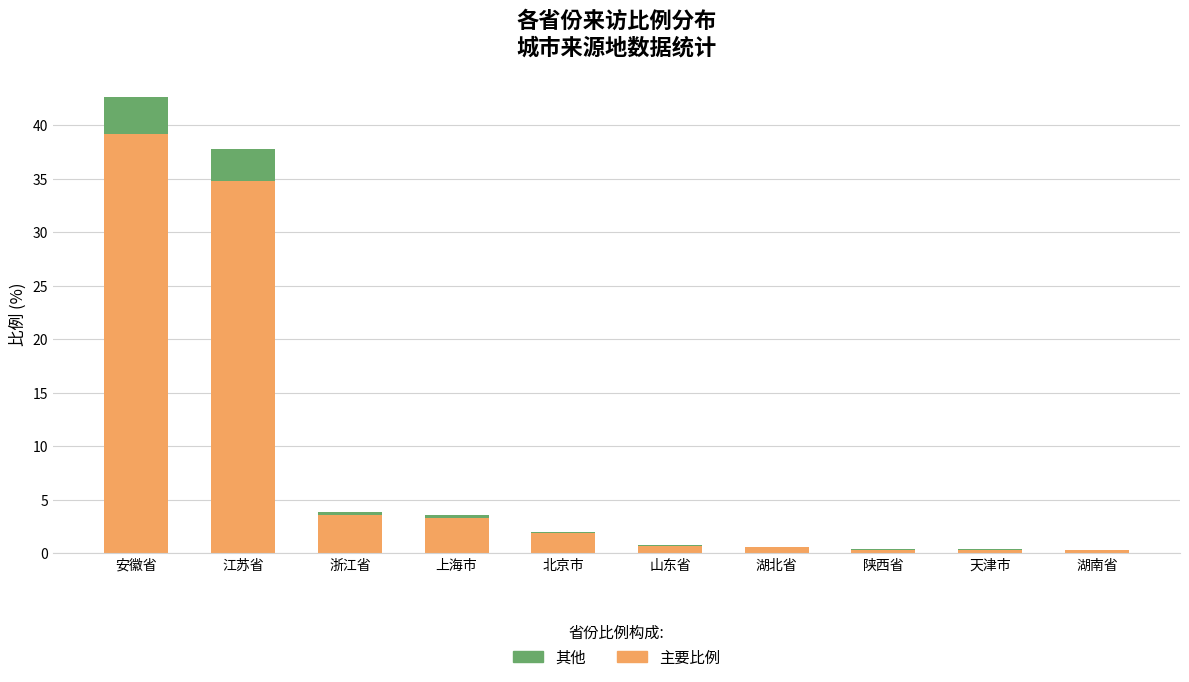

What is the highest value of the 主要比例 series?

39.2